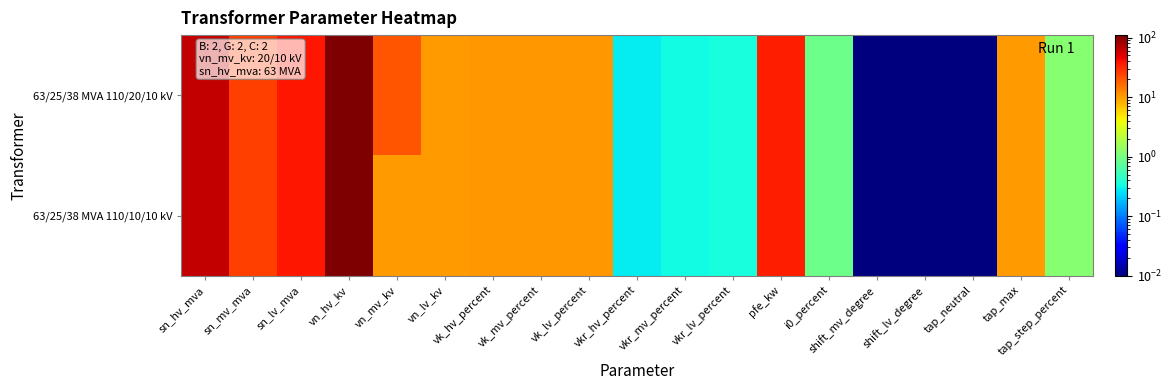

Which series has the widest spread of values?

63/25/38 MVA 110/20/10 kV